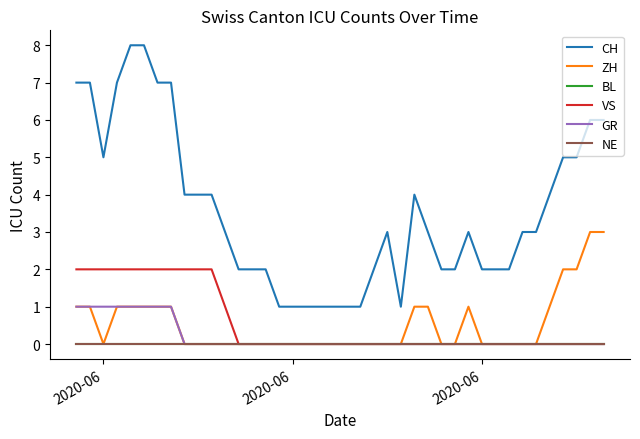

Does the chart display data point markers on the line(s)?

No